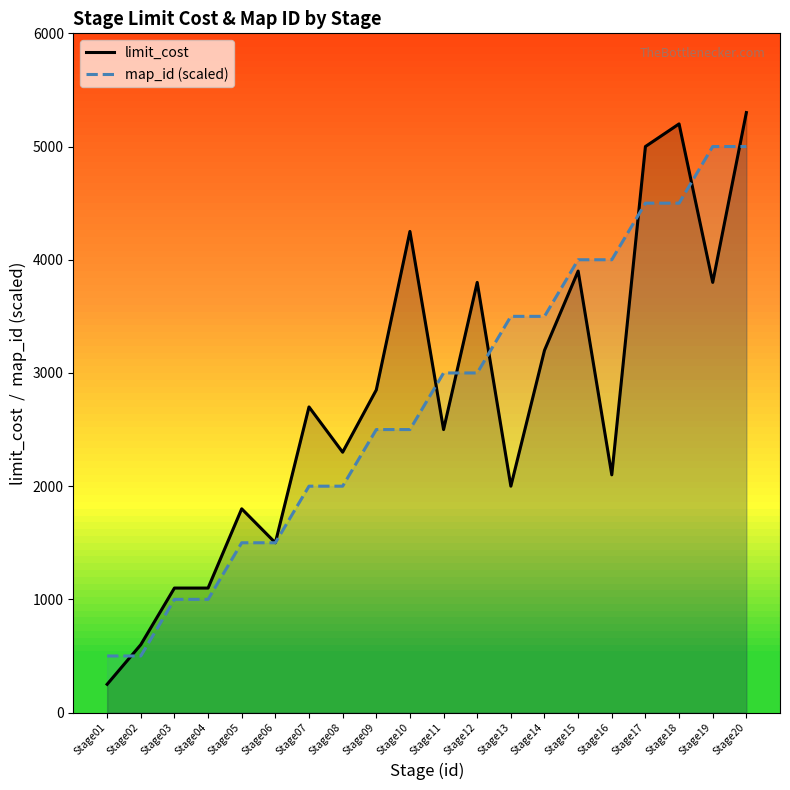

Rank the series at Stage04 from highest to lowest value.

limit_cost, map_id (scaled)